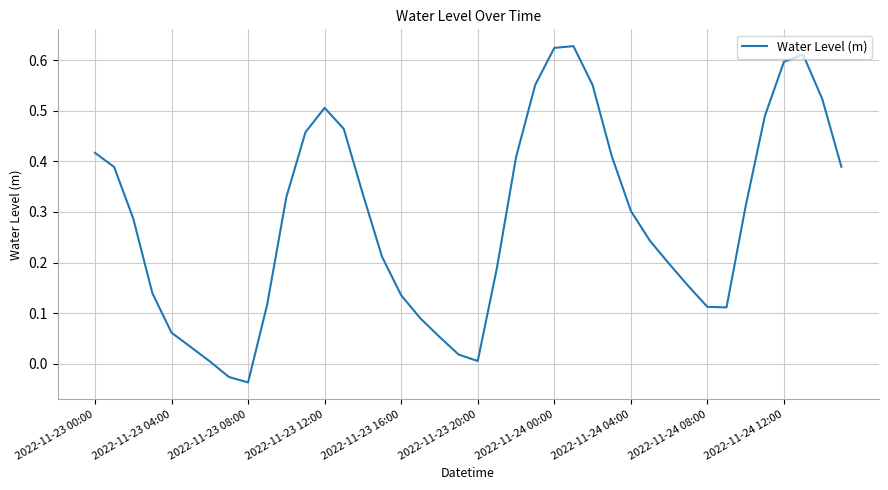

What is the difference between the maximum and minimum values?

0.7